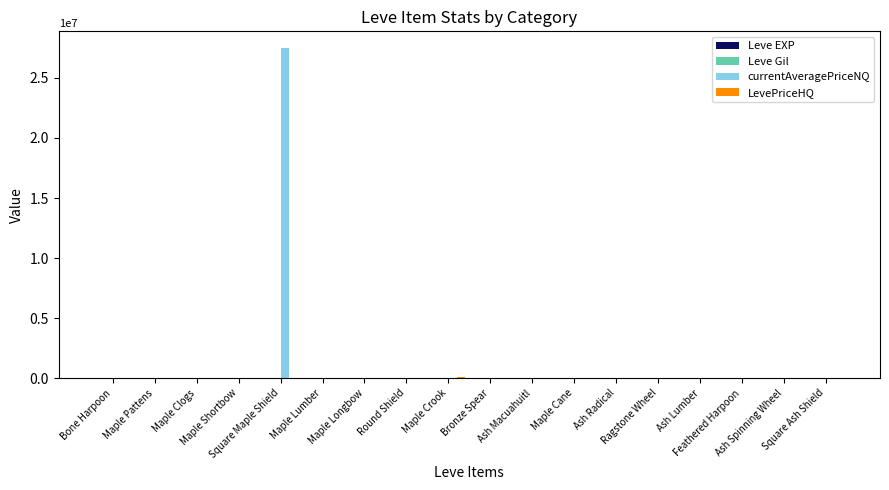

How many categories are shown in the chart?

18